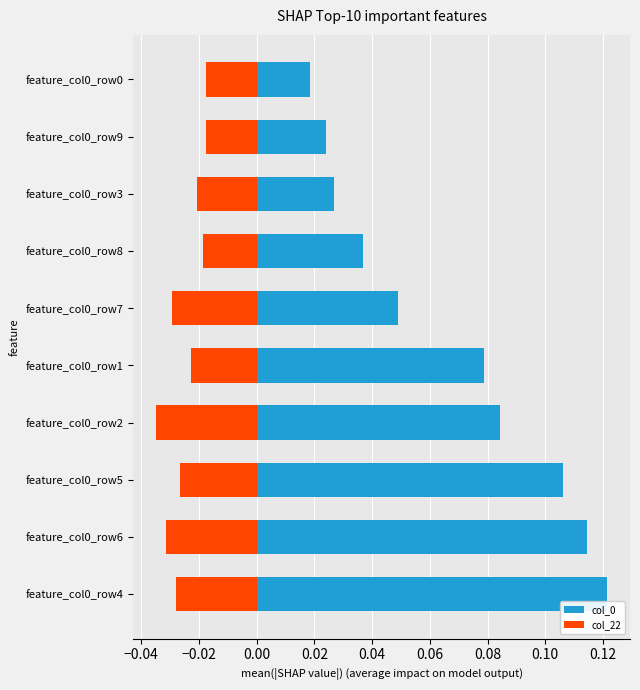

Does the chart contain stacked bars?

No